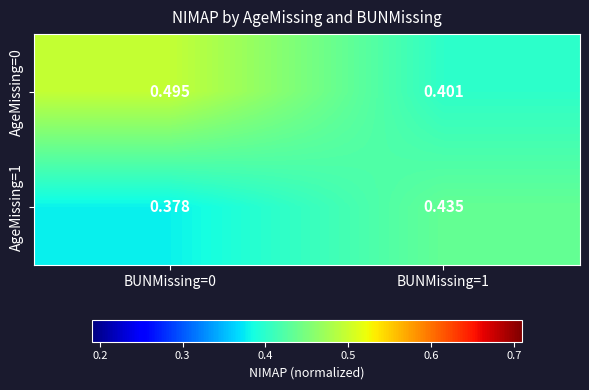

Is the value of AgeMissing=1 at BUNMissing=1 greater than the value of AgeMissing=0 at BUNMissing=1?

Yes